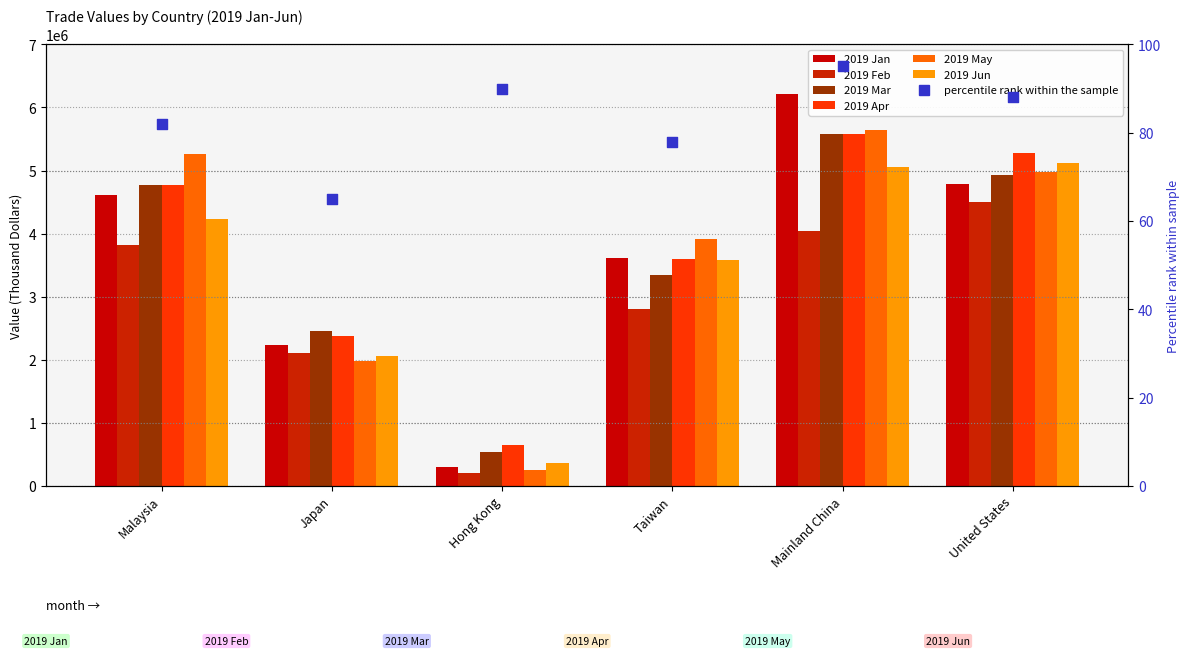

Which series contains the highest Y value?

2019 Jan